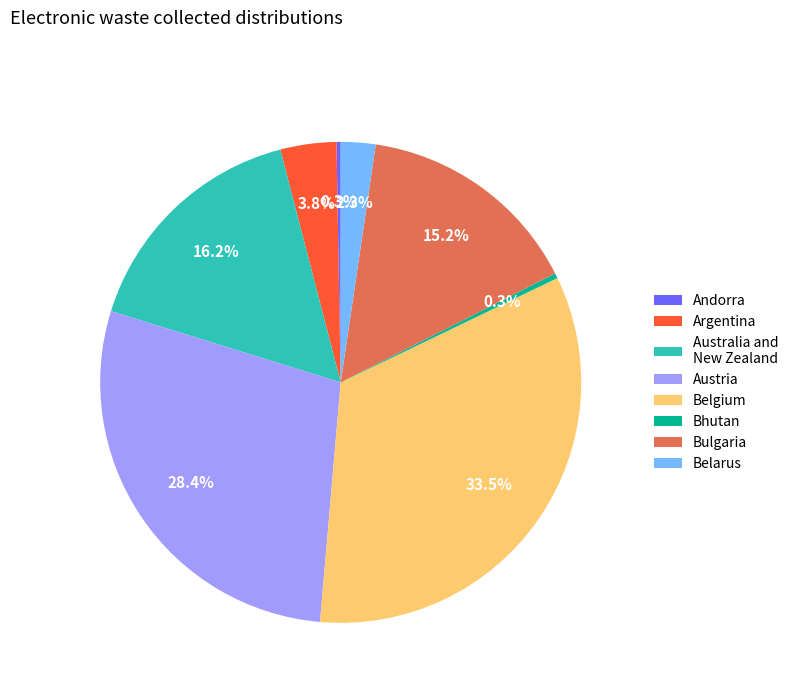

To the nearest percent, what percentage of the pie is Austria?

28%